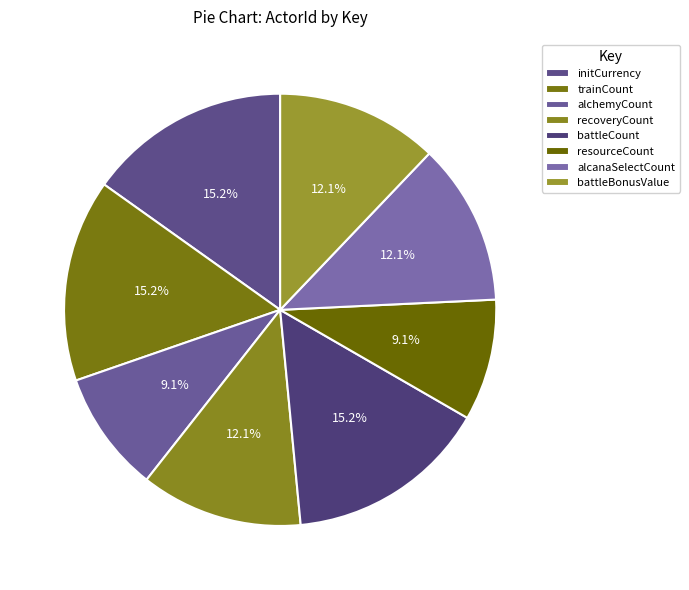

Count the number of slices in the pie.

8